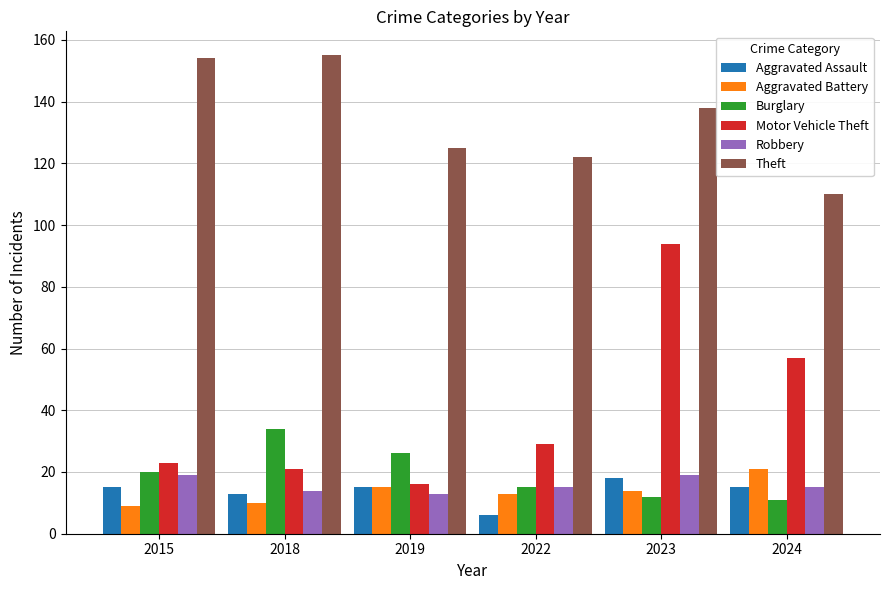

What is the highest value of the Burglary series?

34